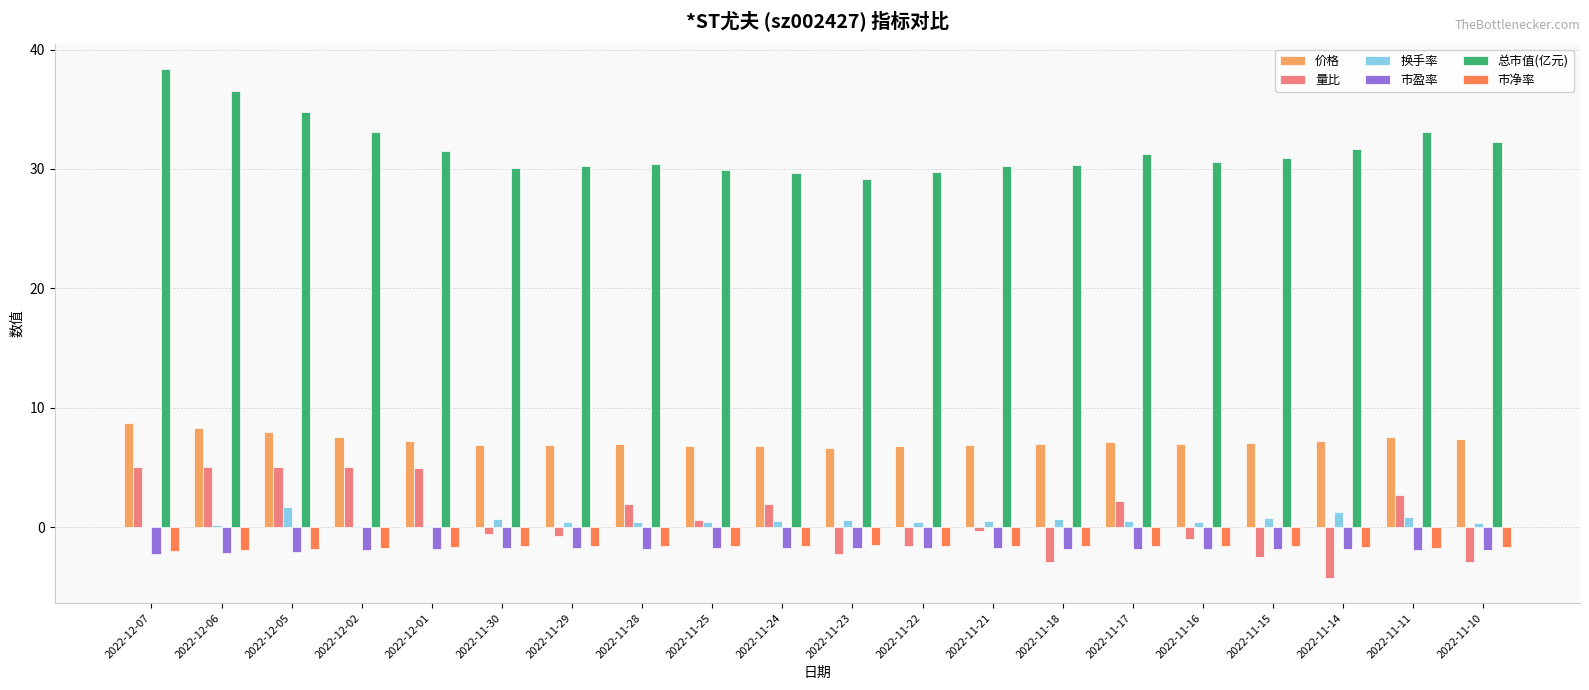

The 市净率 series shows -1.5 at 2022-11-22. True or false?

True